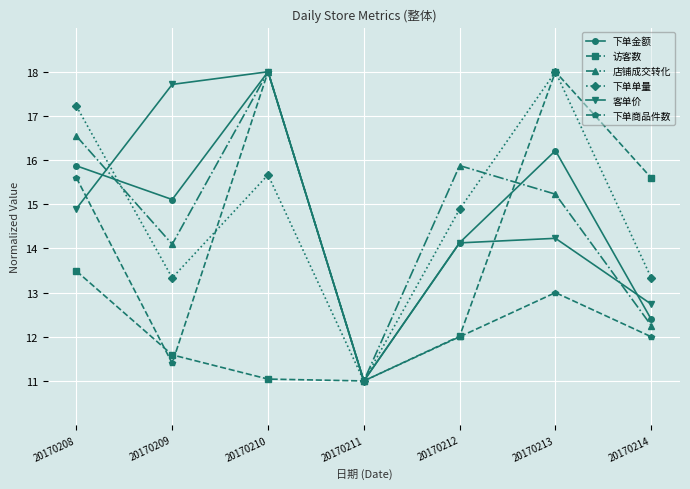

Where is 客单价 nearest to the value 14?

20170212